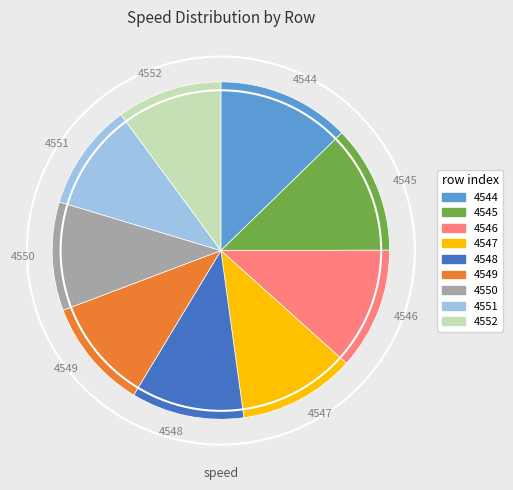

How many slices are in this pie chart?

9